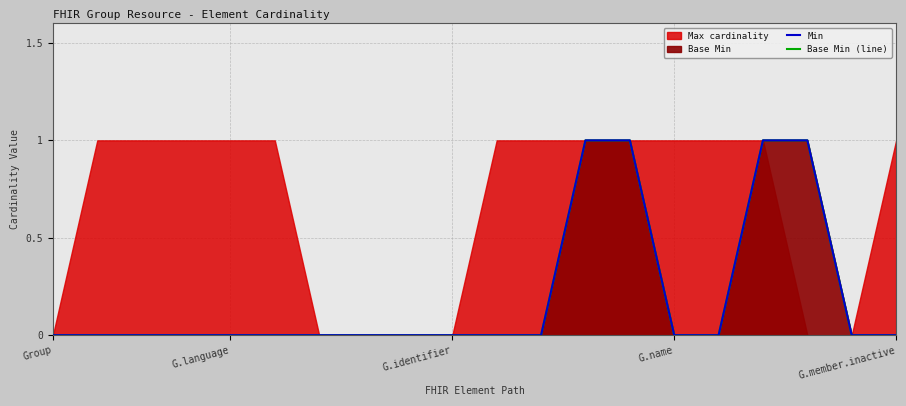

Which series changed the most between G.name and 5?

Min